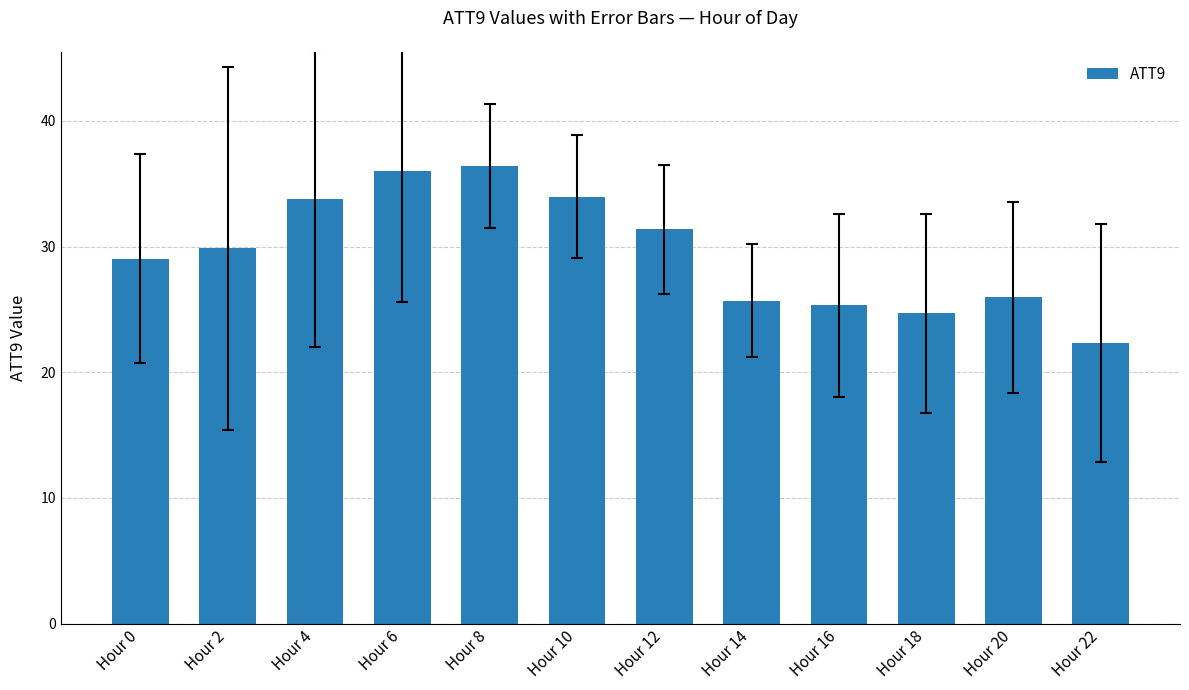

What is the greatest value displayed?

36.4